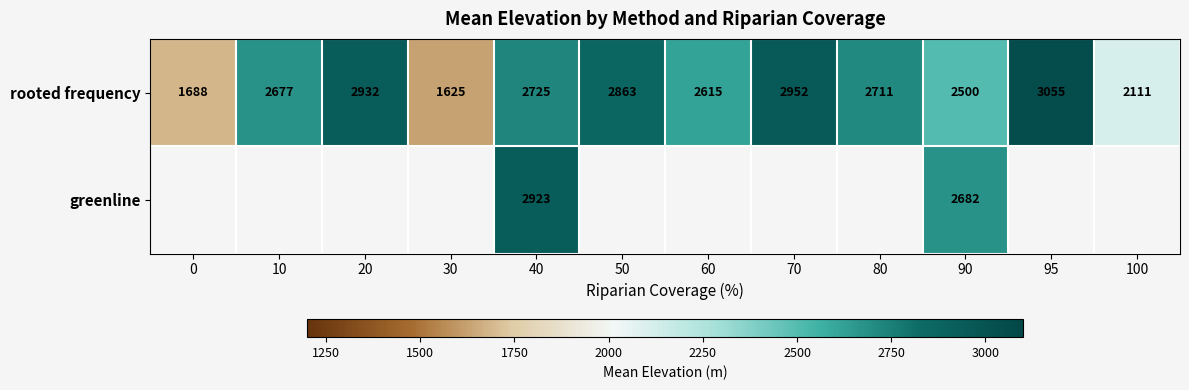

How many values in the rooted frequency series are below 2711?

6